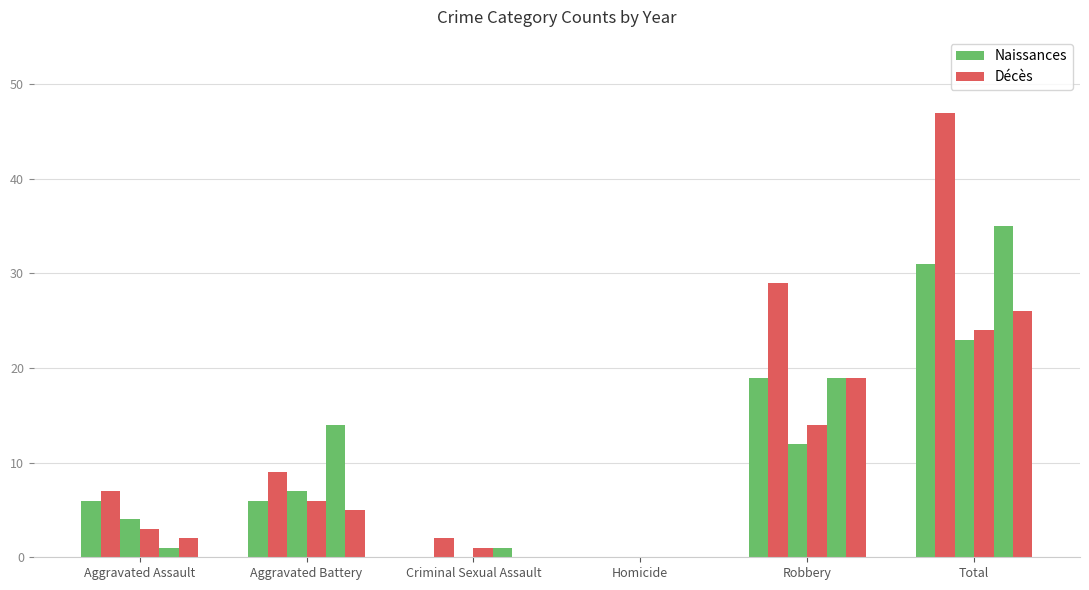

Reading right to left, transcribe all the data shown in this chart.

2021: 31	19	0	0	6	6
2022: 47	29	0	2	9	7
2019: 23	12	0	0	7	4
2020: 24	14	0	1	6	3
2023: 35	19	0	1	14	1
2015: 26	19	0	0	5	2